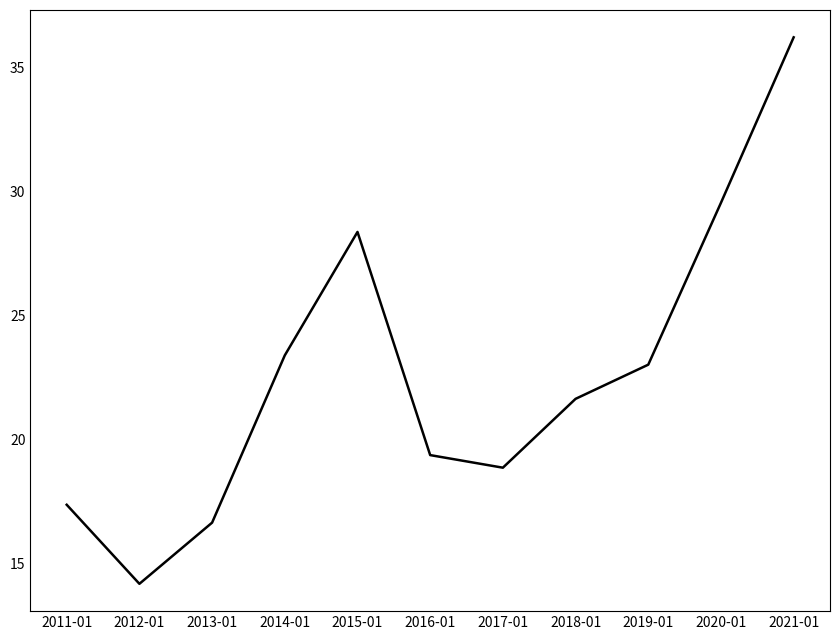

What is the difference between the maximum and minimum values?

22.0